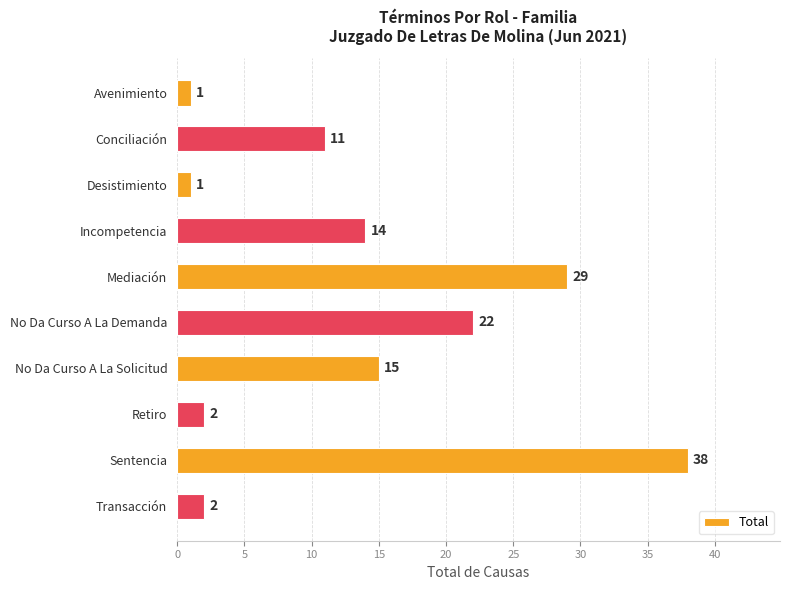

What is the average value?

14